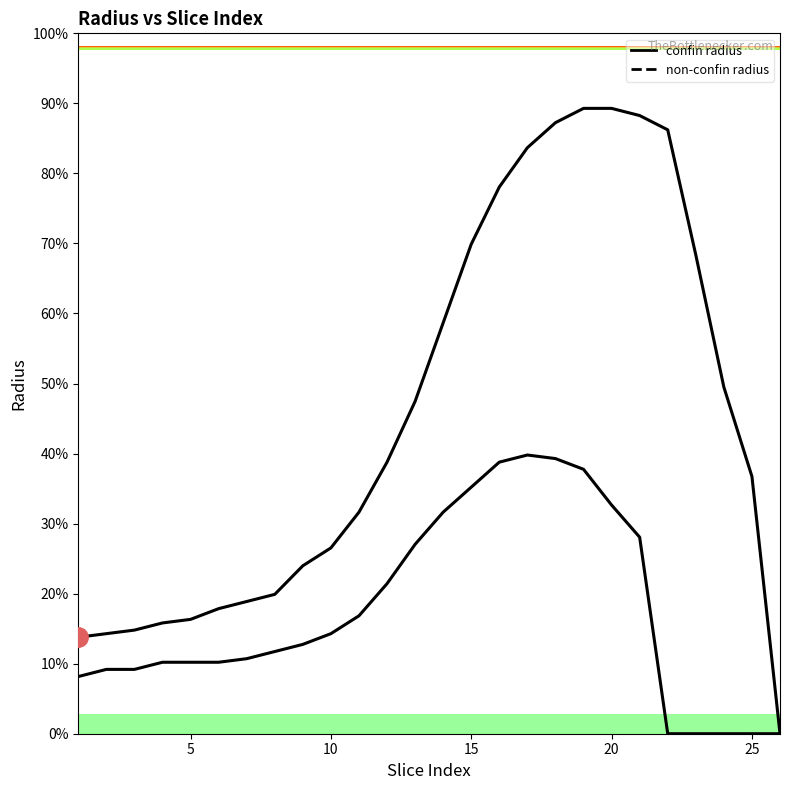

True or false: confin radius has more than 0 interior local peaks.

False